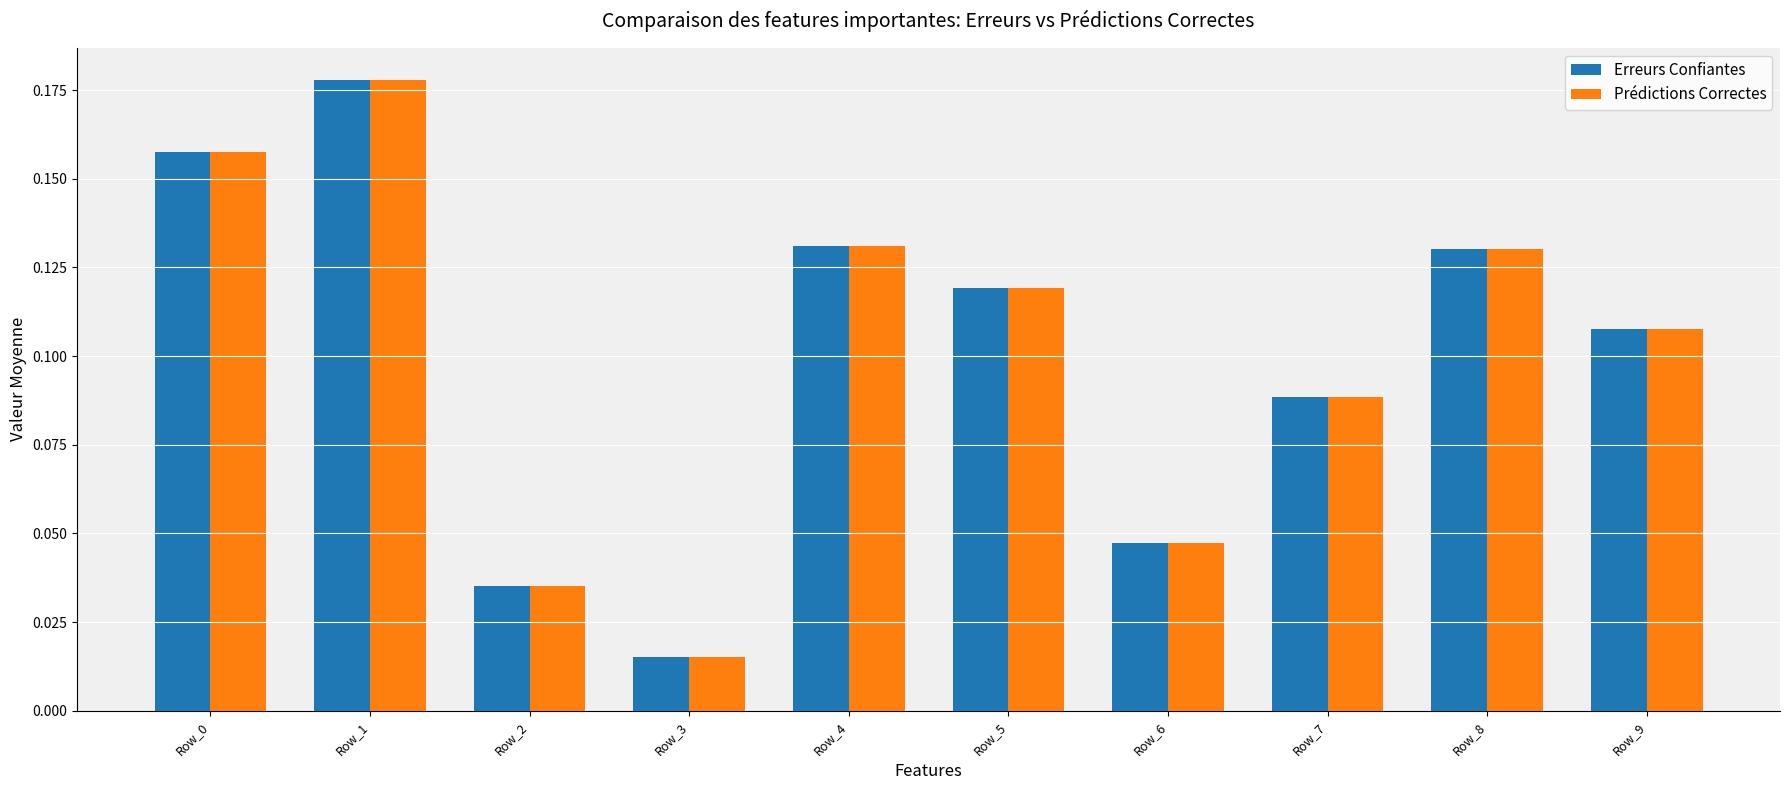

At which label is Prédictions Correctes closest to 0?

Row_3